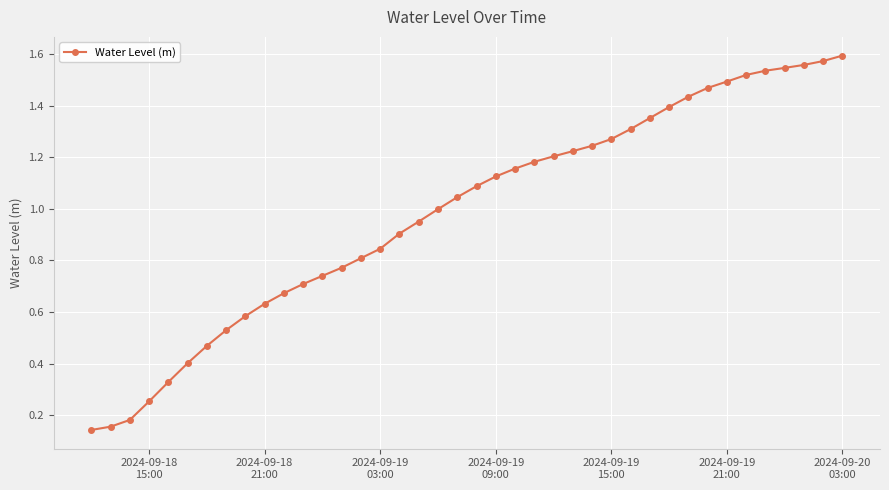

What is the sum of all values?

39.4